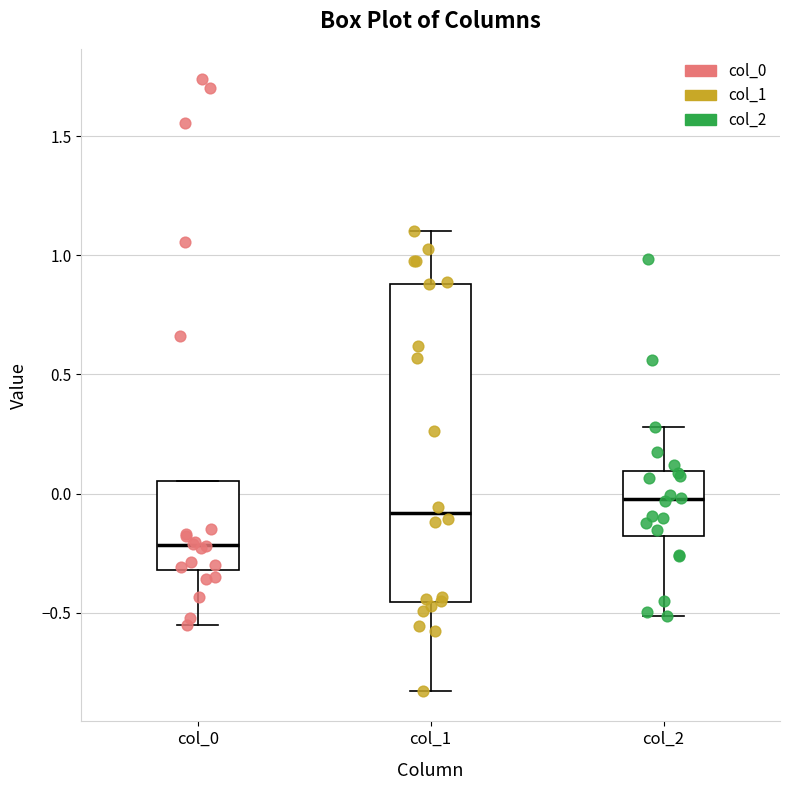

Which box's median line is the lowest?

col_0